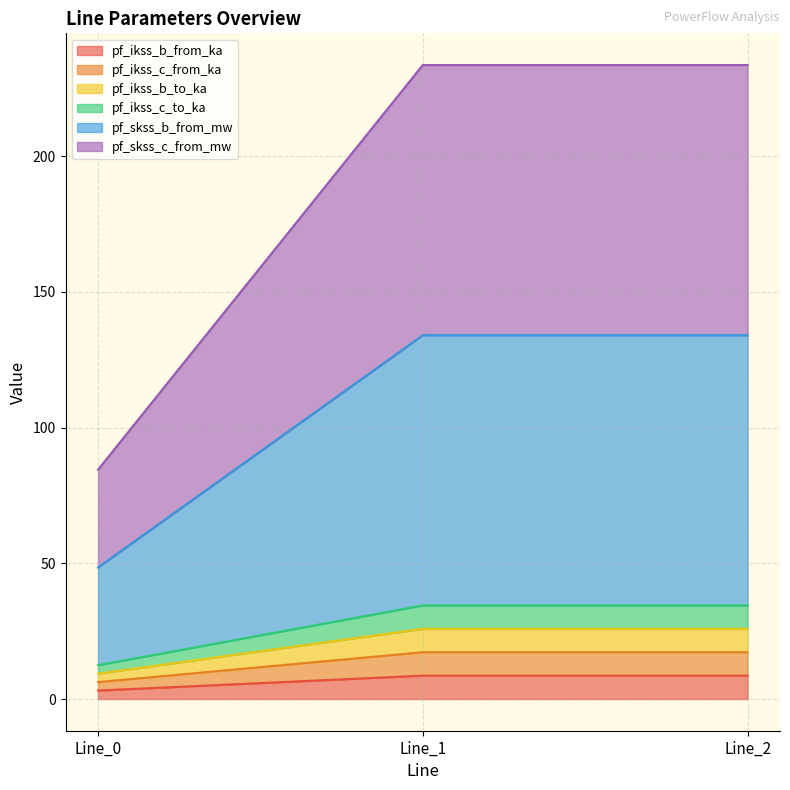

How many series are shown in this chart?

6